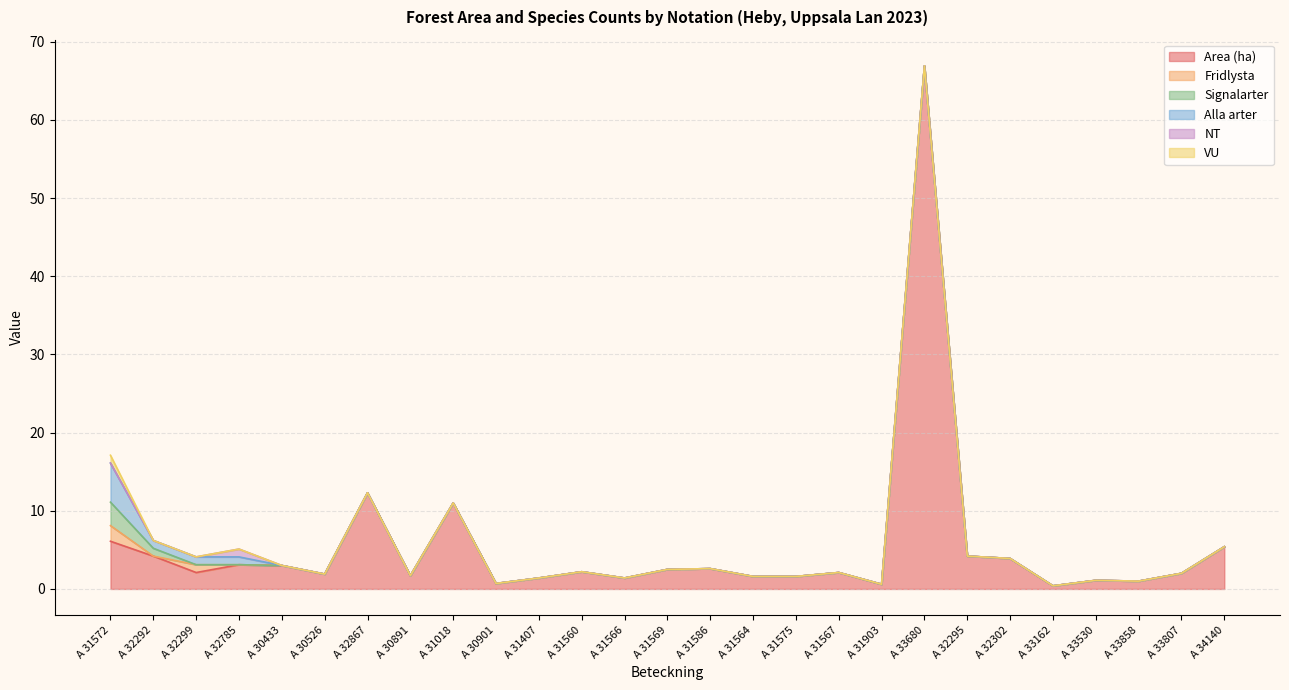

How many data points does each series have?

27